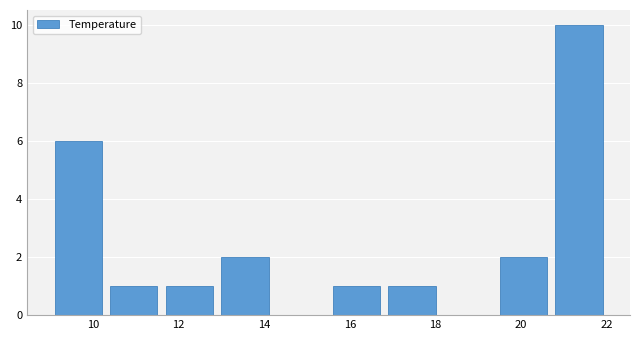

Reading left to right, list every bar in this chart as the range it spans on the x-axis followed by its height. Neither the bar edges nor the heights are printed on the chart, so give them approximately, as read against the axes.

9.0 to 10.3: 6
10.3 to 11.6: 1
11.6 to 12.9: 1
12.9 to 14.2: 2
14.2 to 15.5: 0
15.5 to 16.8: 1
16.8 to 18.1: 1
18.1 to 19.4: 0
19.4 to 20.7: 2
20.7 to 22.0: 10